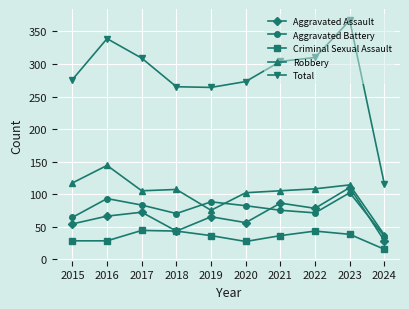

What are all the series names shown in the legend?

Aggravated Assault, Aggravated Battery, Criminal Sexual Assault, Robbery, Total